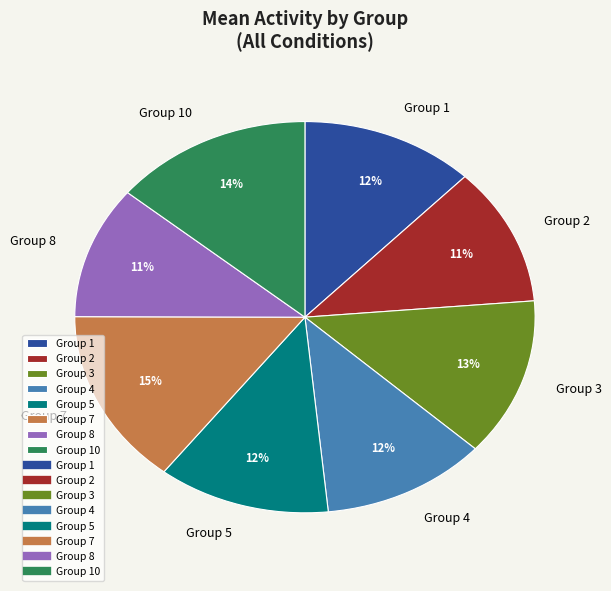

Count the number of slices in the pie.

8